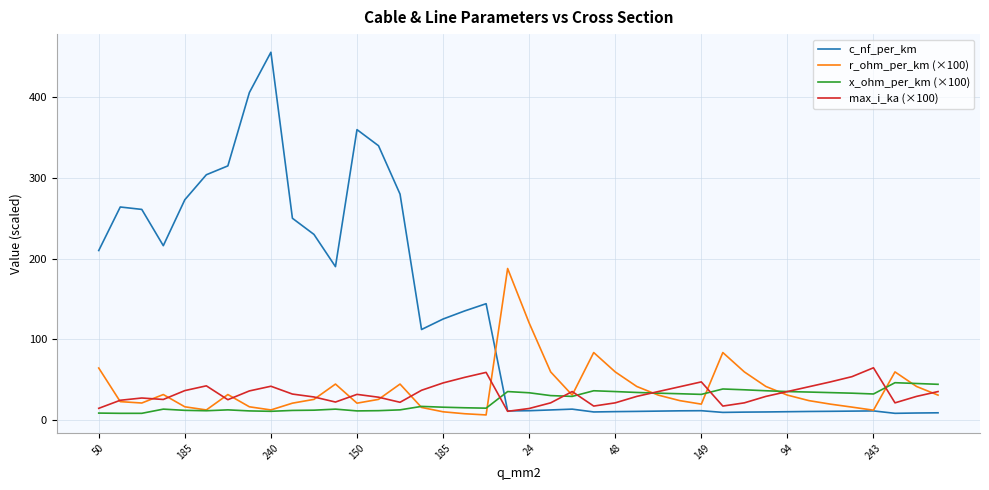

After their last crossing, which series has the higher values: c_nf_per_km or max_i_ka (×100)?

max_i_ka (×100)